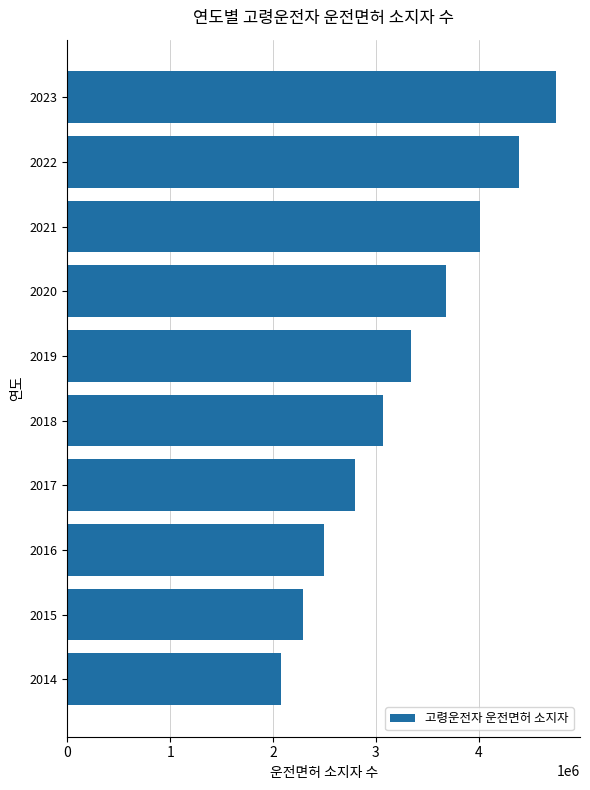

Are the bars grouped side by side (vs. stacked)?

No